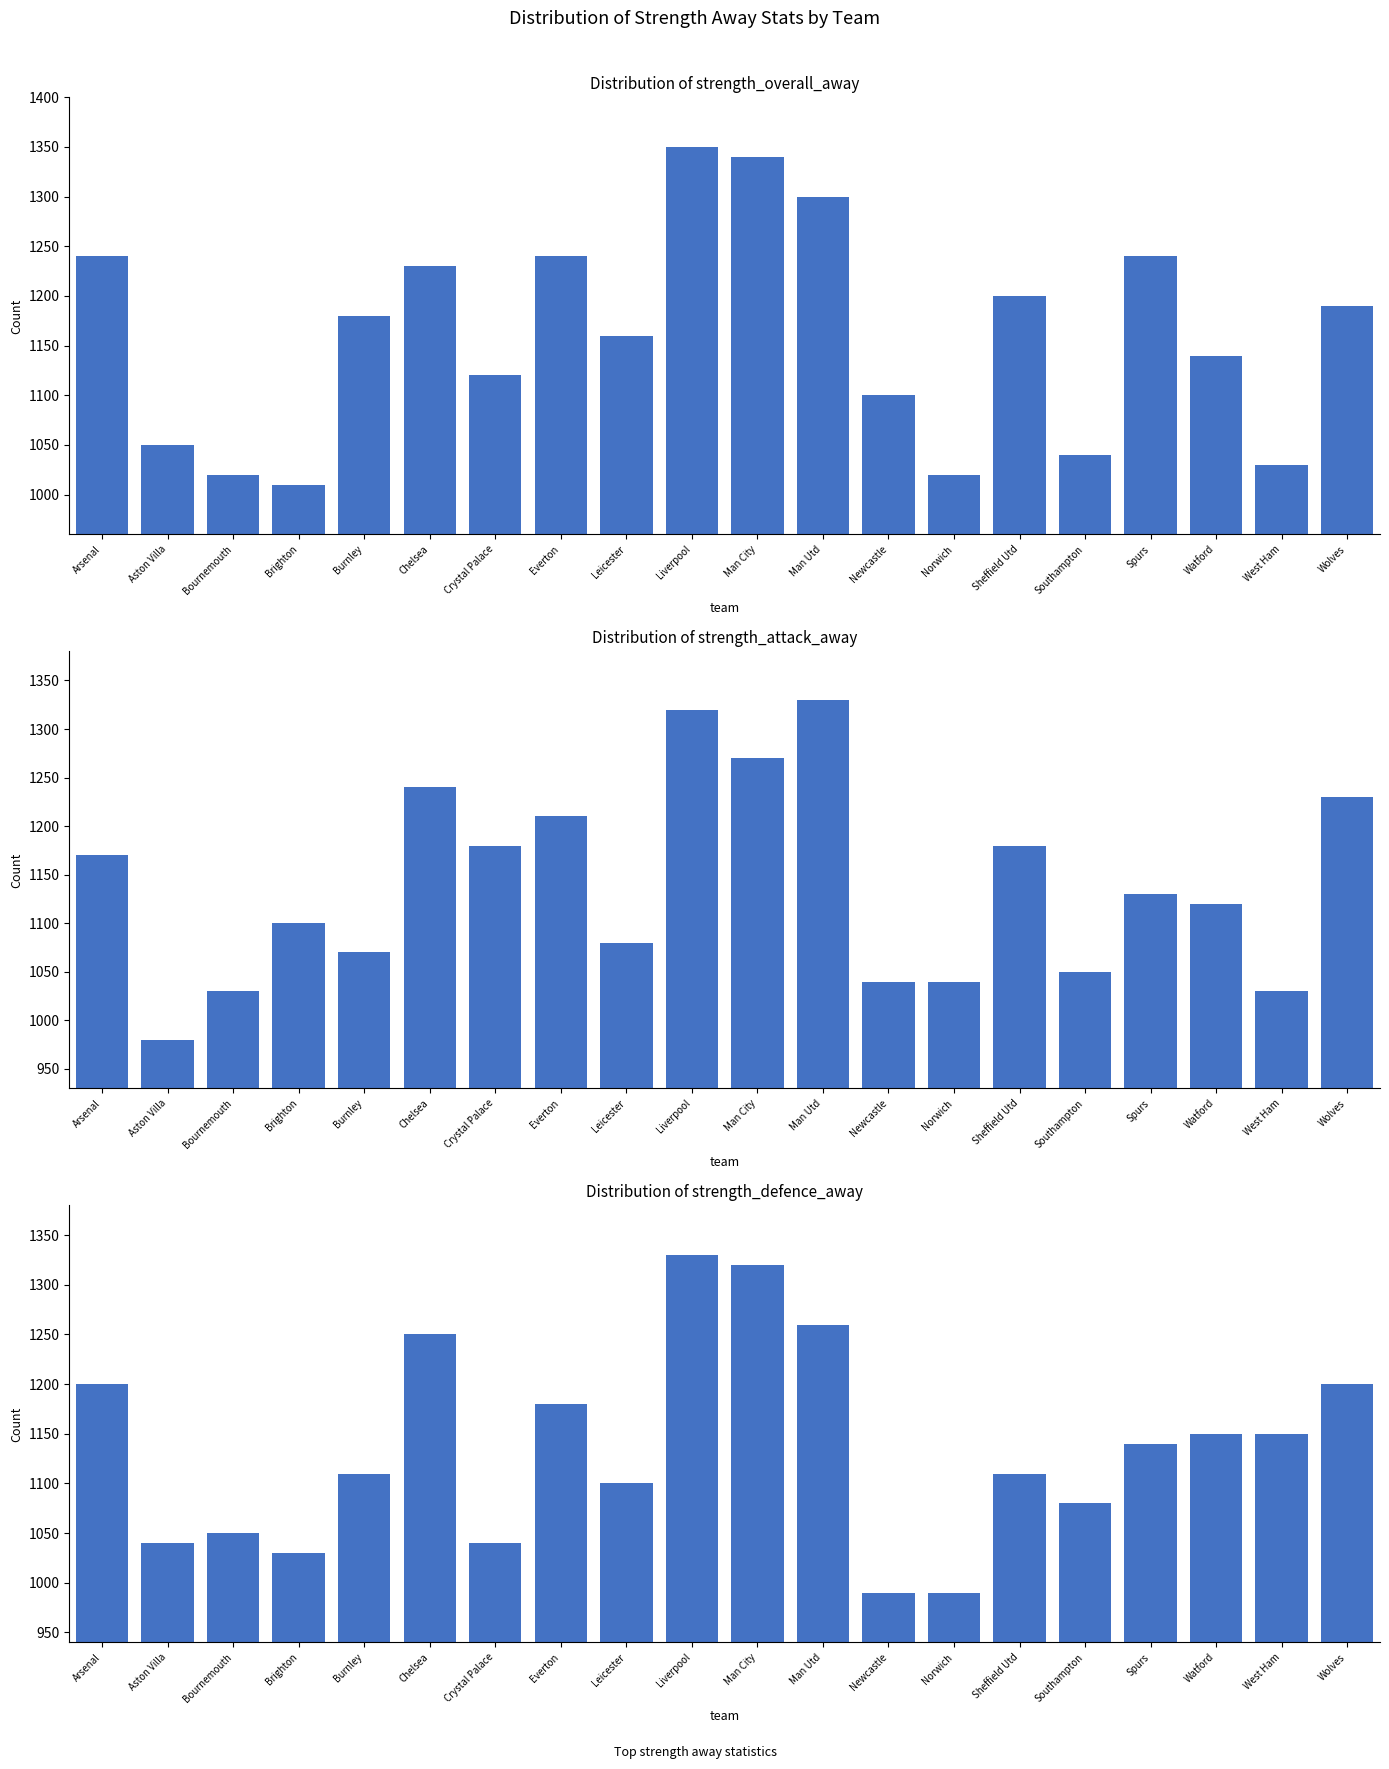

True or false: strength_overall_away has a value of 1884 at Arsenal.

False